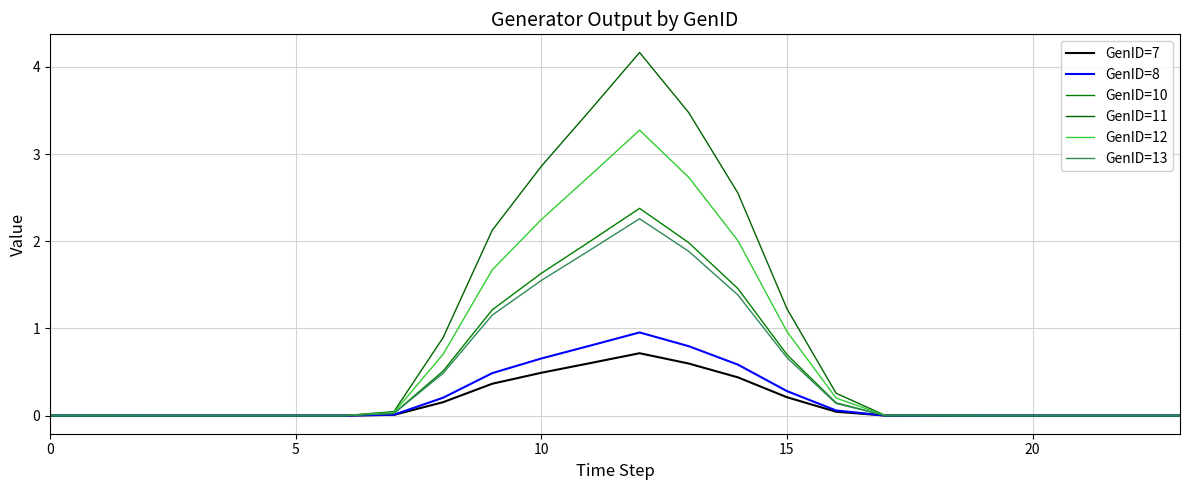

True or false: GenID=8 and GenID=10 cross at least once.

False